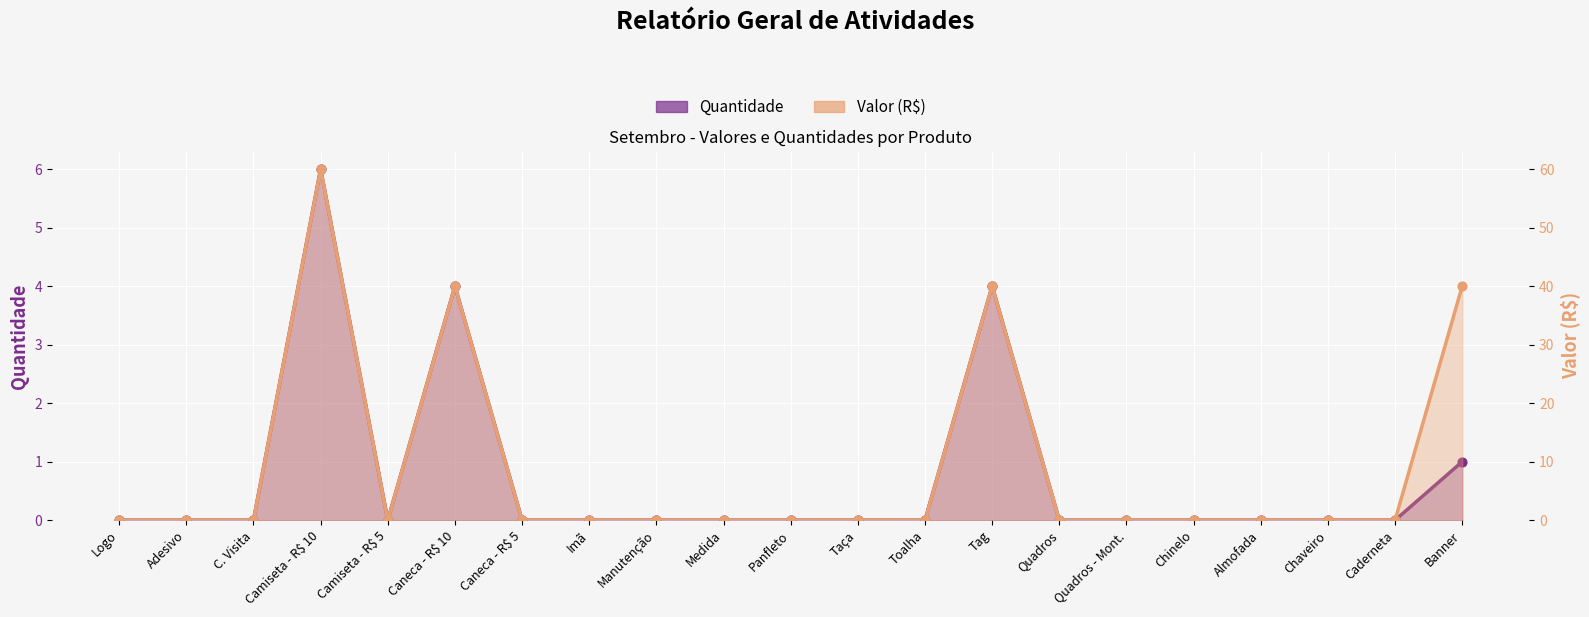

At how many categories does at least one series exceed 7?

4